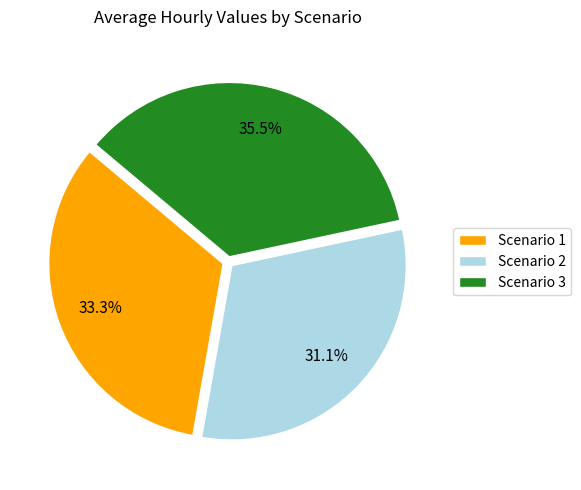

Is Scenario 3 the majority of the pie?

No